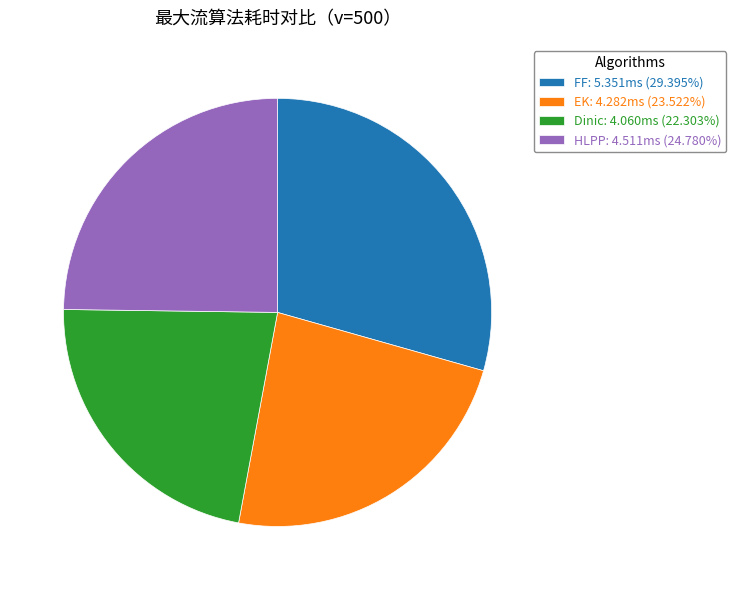

Is there a majority slice in this chart?

No